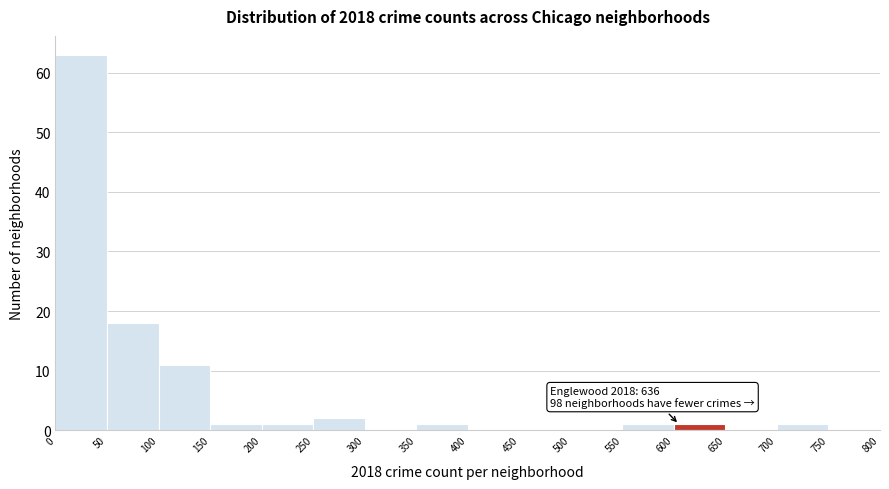

Which range on the x-axis has the tallest bar?

0 to 50